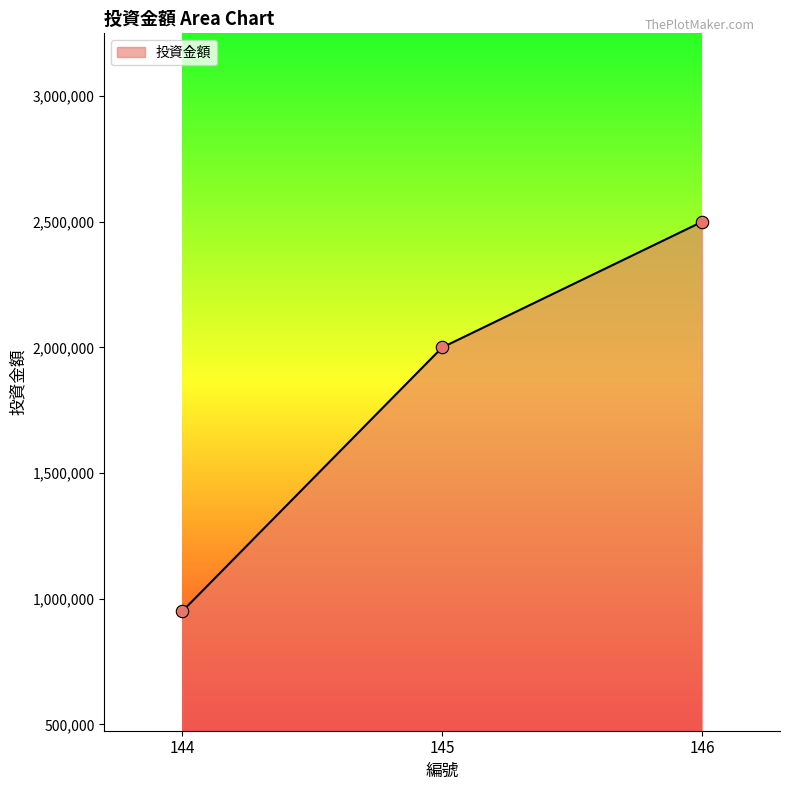

What is the change in value from 144 to 145?

+1050000